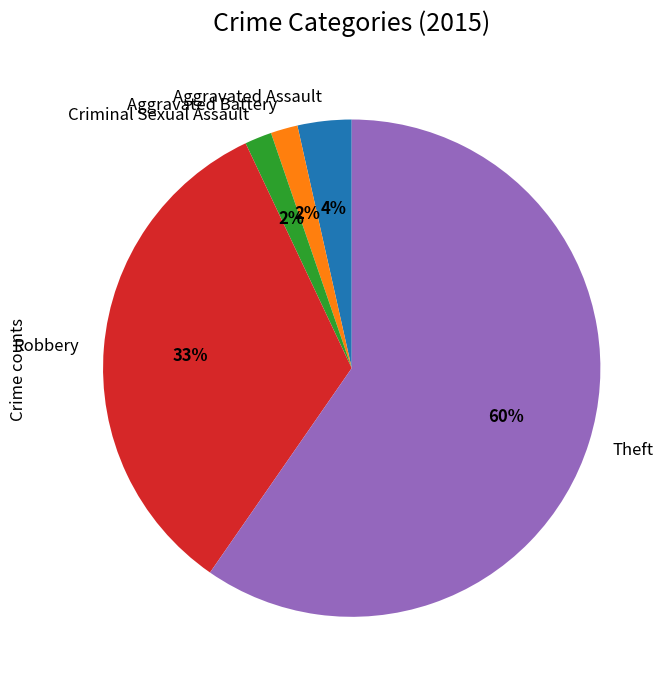

How many segments does this pie chart have?

5